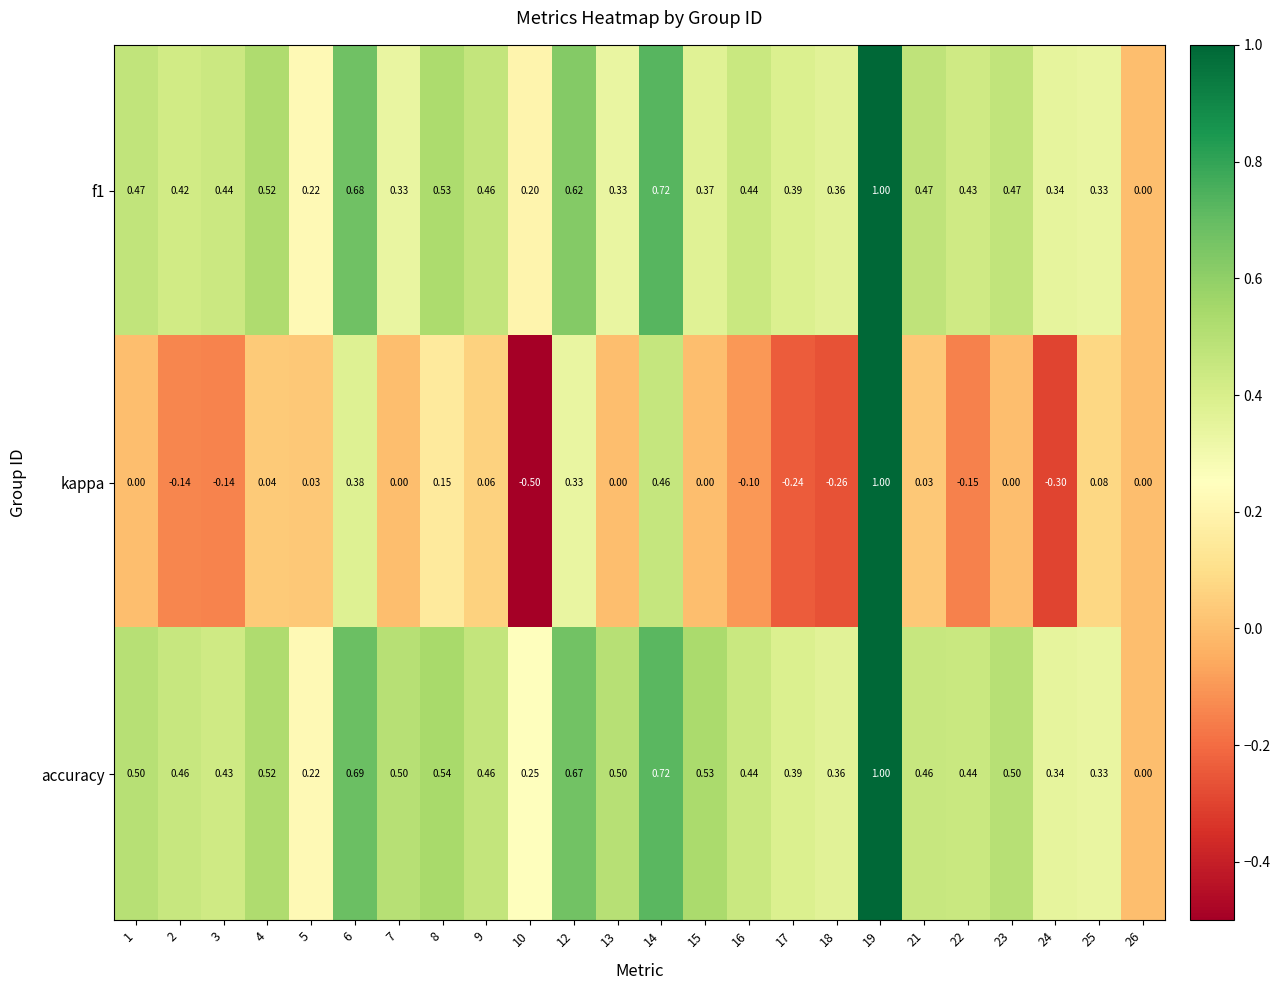

Between 1 and 26, which series saw the biggest shift?

accuracy